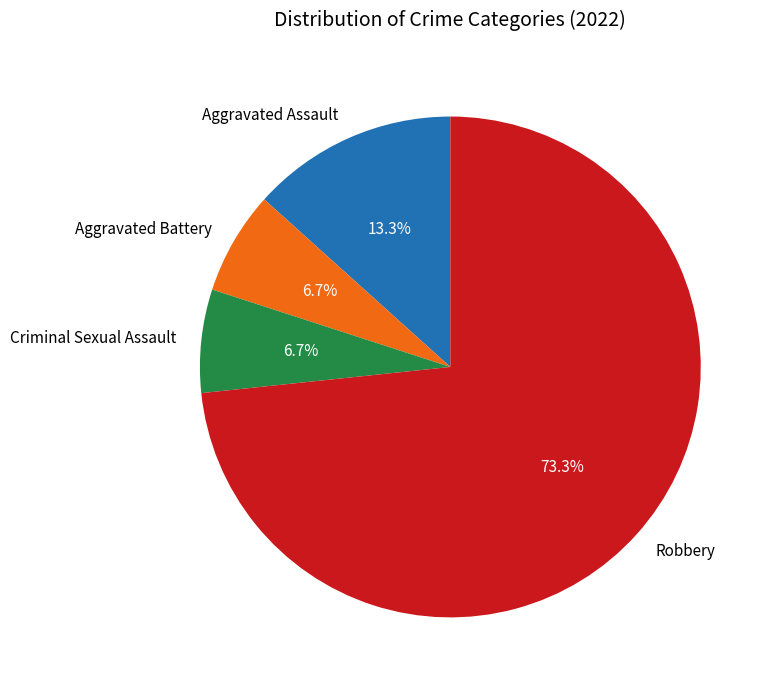

Do Robbery and Aggravated Battery together represent more than half of the pie?

Yes